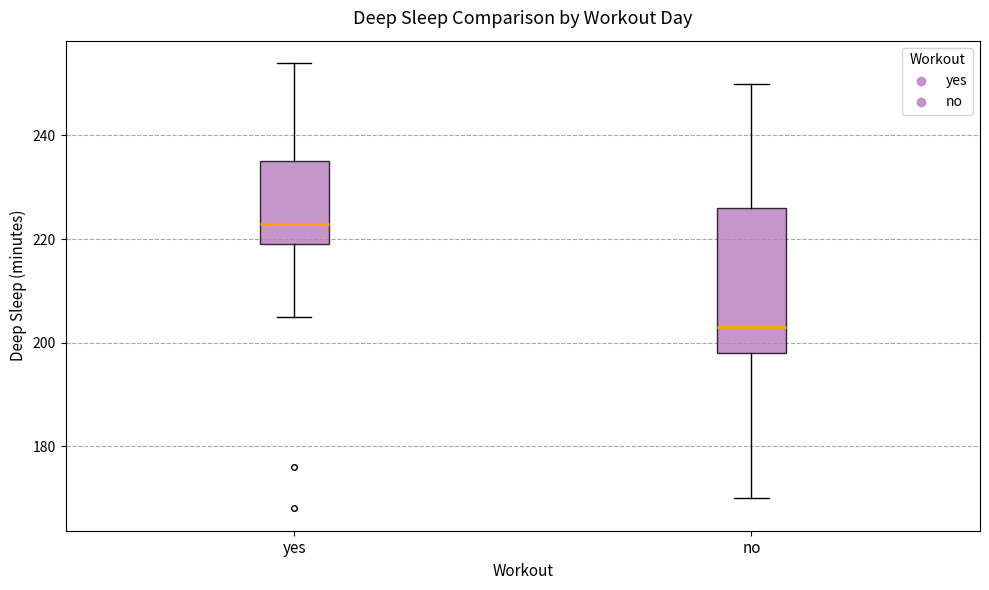

Which box has the lowest median line?

no